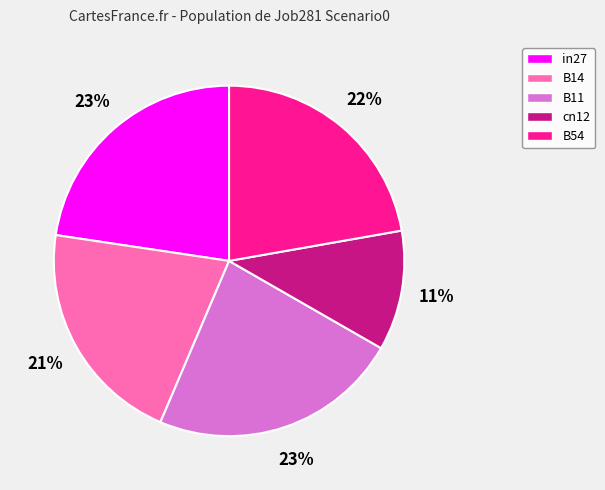

To the nearest percent, what portion does in27 represent?

23%